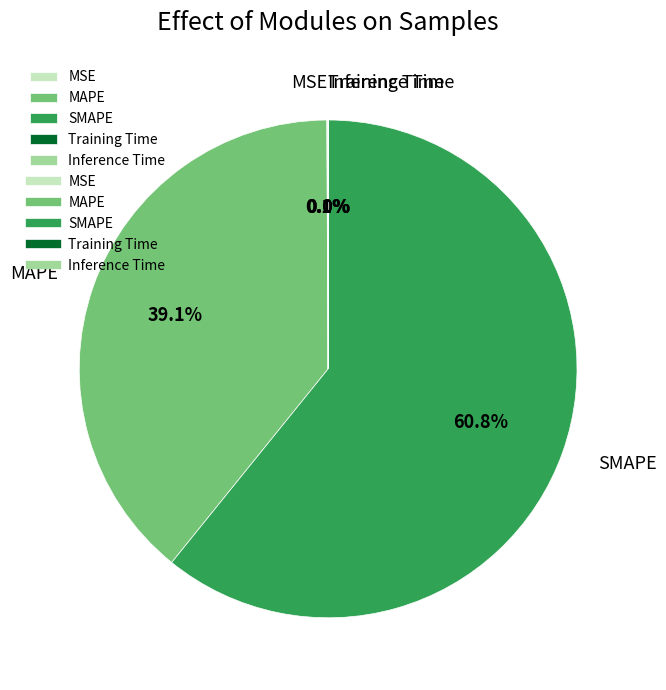

Which category has the biggest portion of the pie?

SMAPE